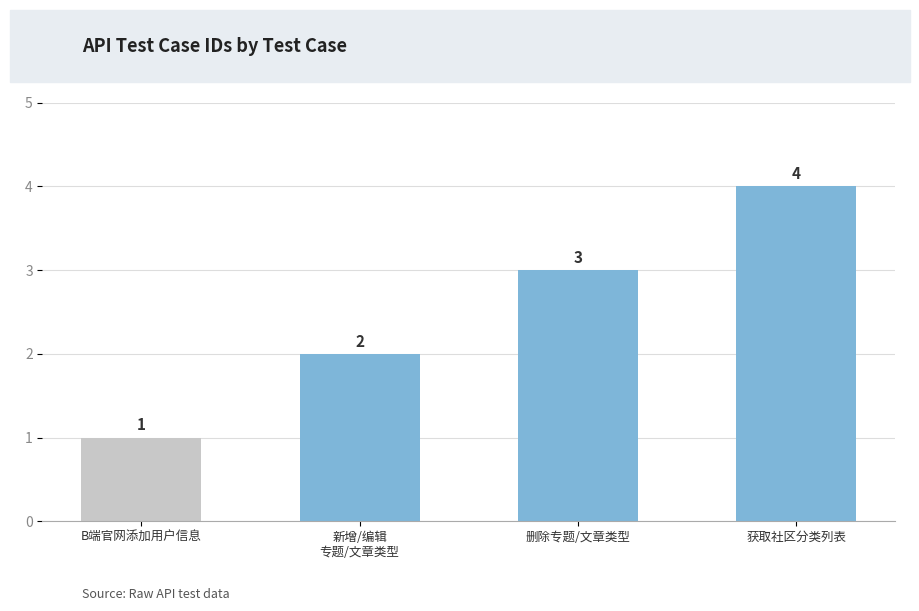

What is the difference between the values at 获取社区分类列表 and B端官网添加用户信息?

3